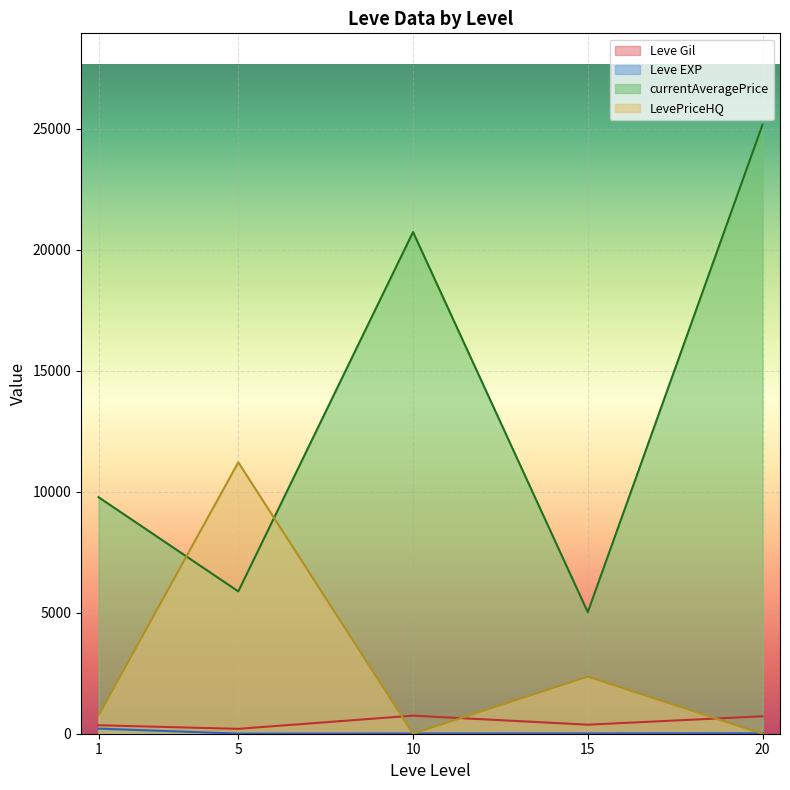

What is the sum of all currentAveragePrice values?

66587.7